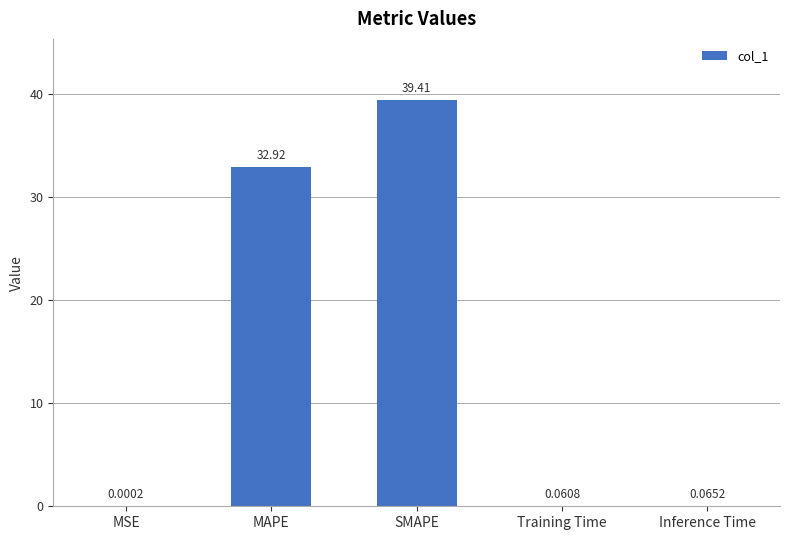

Between SMAPE and Inference Time, which is larger?

SMAPE